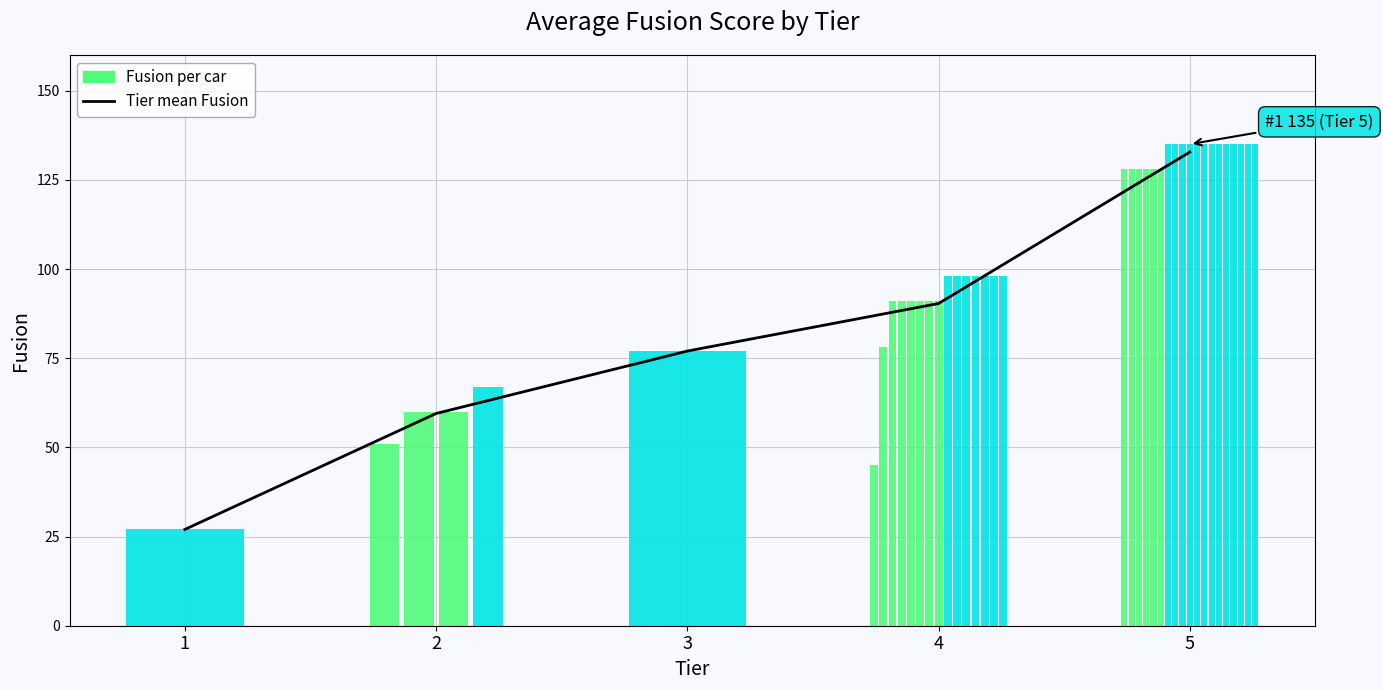

Reading left to right, what are all the values shown in this chart?

1=27.0	2=59.5	3=77.0	4=90.3	5=132.8